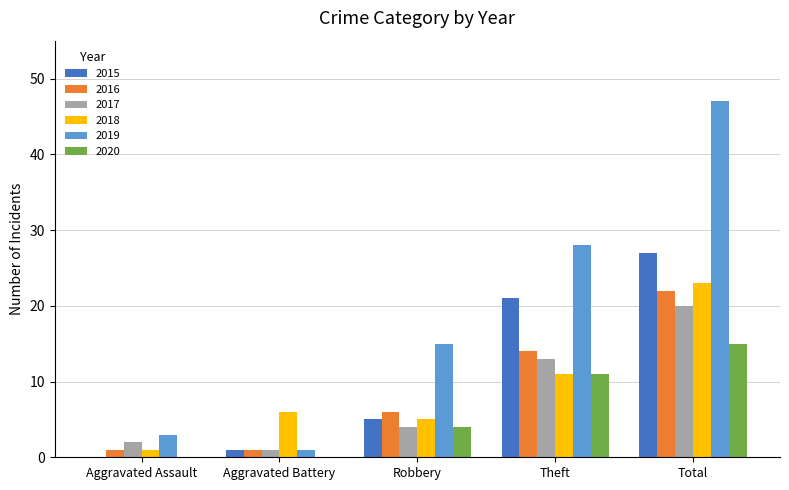

At which label does 2020 reach its peak?

Total